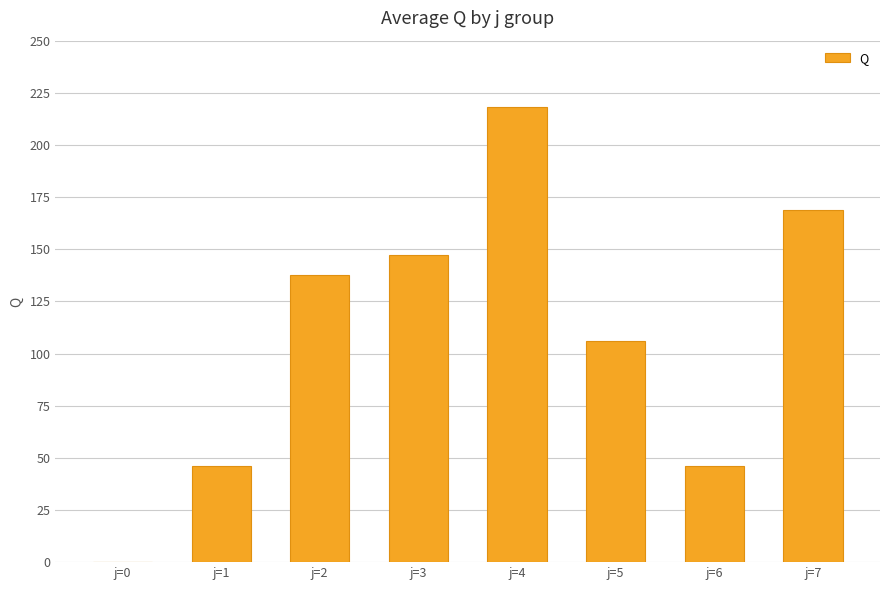

What is the greatest value displayed?

218.1